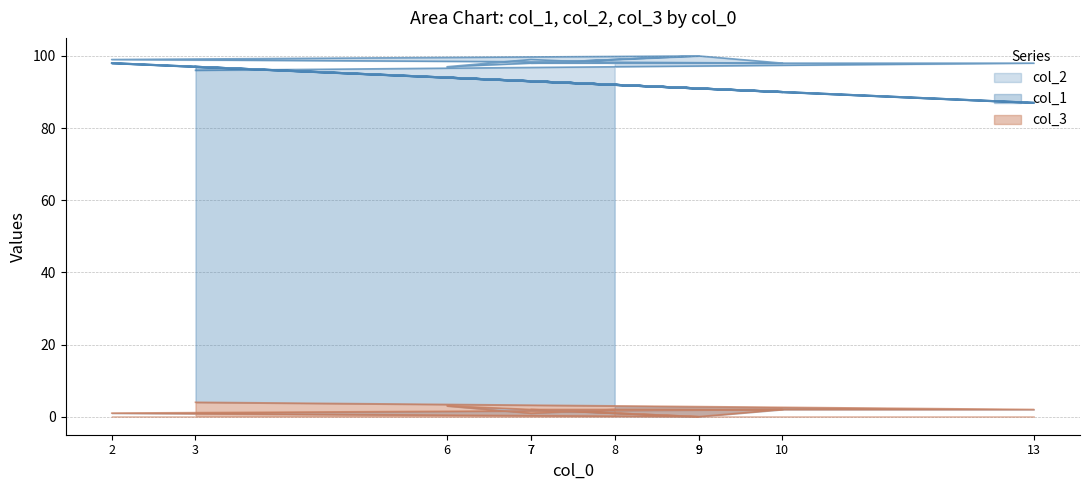

Where is the first local maximum for col_1?

6